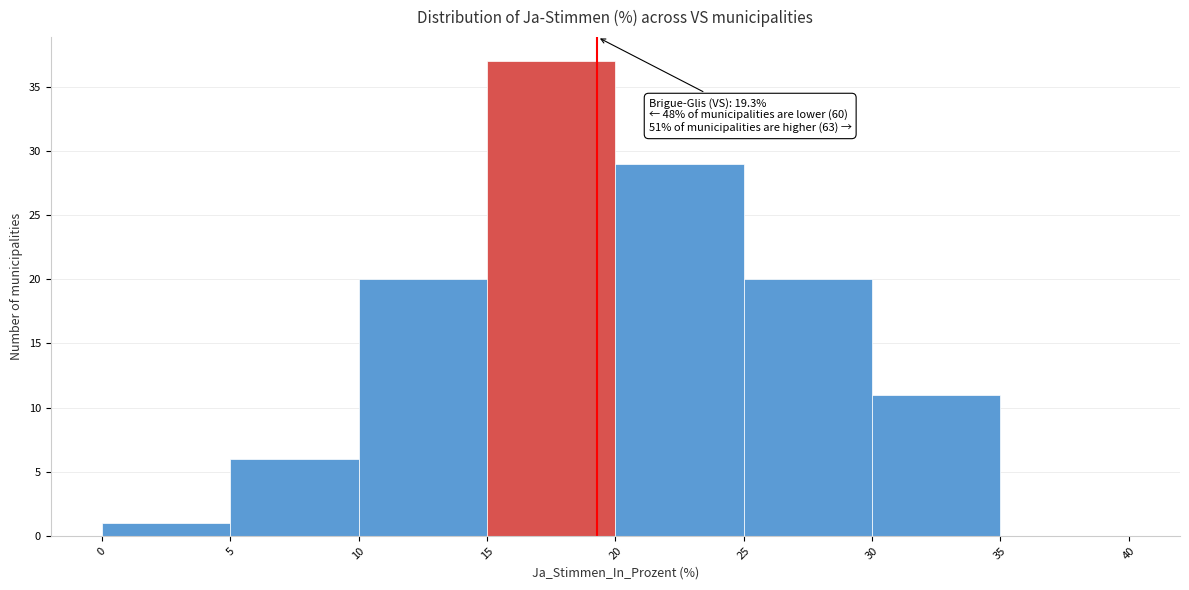

Over which range of the x-axis is the bar tallest?

15 to 20